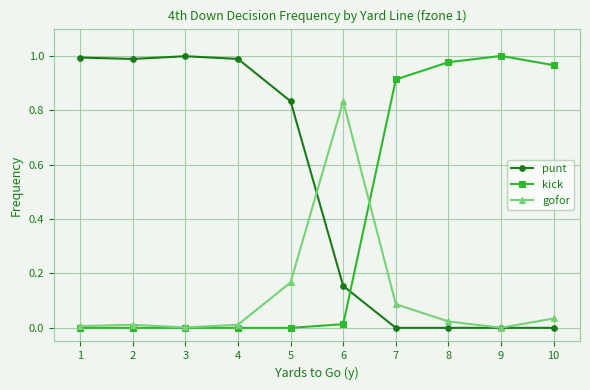

List the series in order of their overall mean, highest first.

punt, kick, gofor